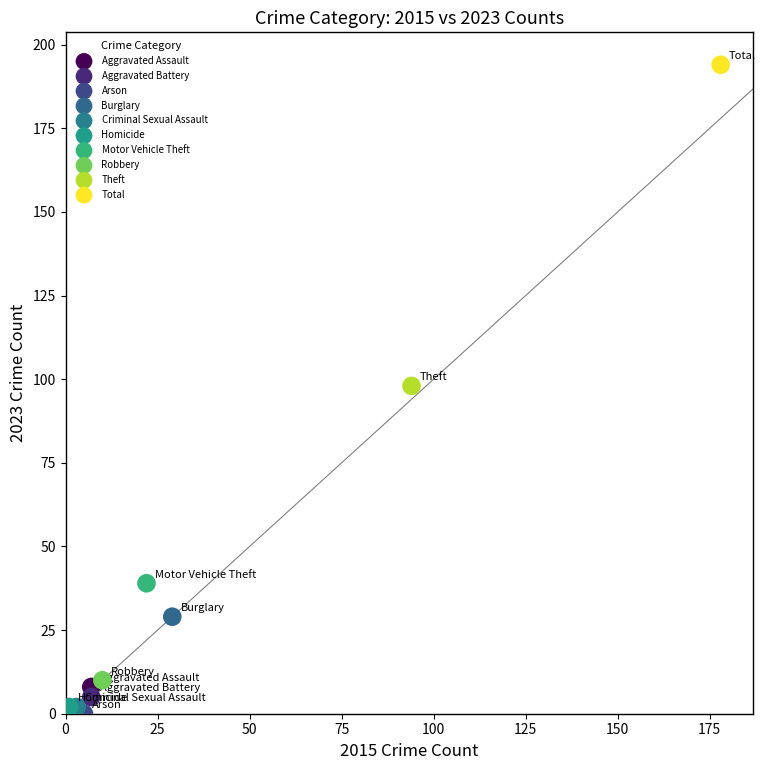

What are all the series names shown in the legend?

Aggravated Assault, Aggravated Battery, Arson, Burglary, Criminal Sexual Assault, Homicide, Motor Vehicle Theft, Robbery, Theft, Total